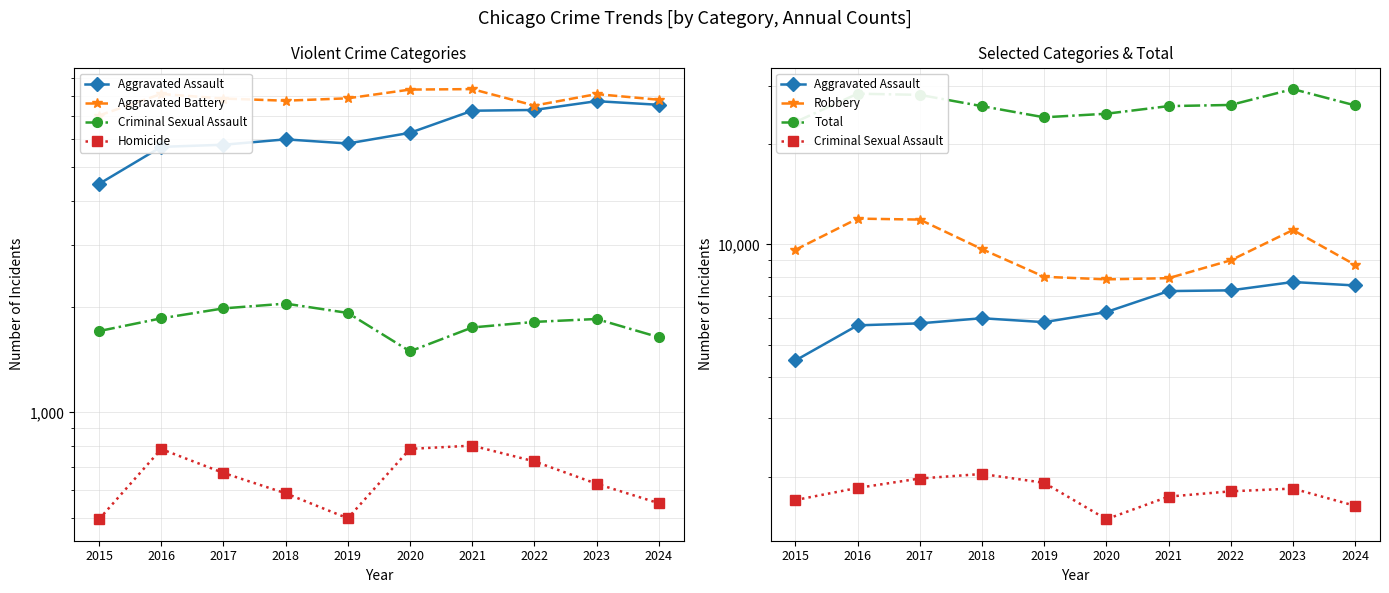

True or false: Aggravated Battery and Aggravated Assault intersect in this chart.

False